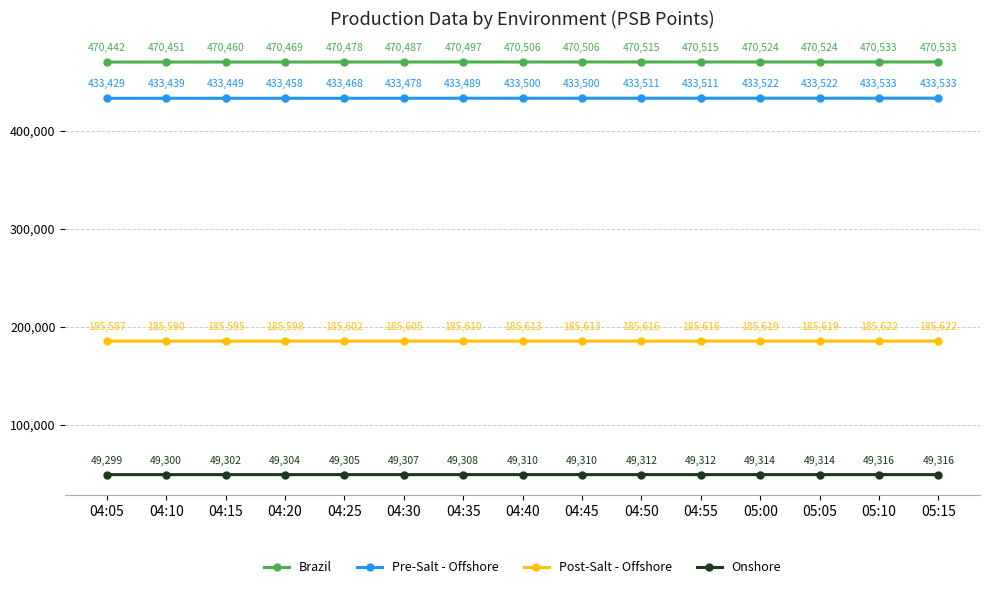

At which category does the chart reach its minimum across all series?

04:05